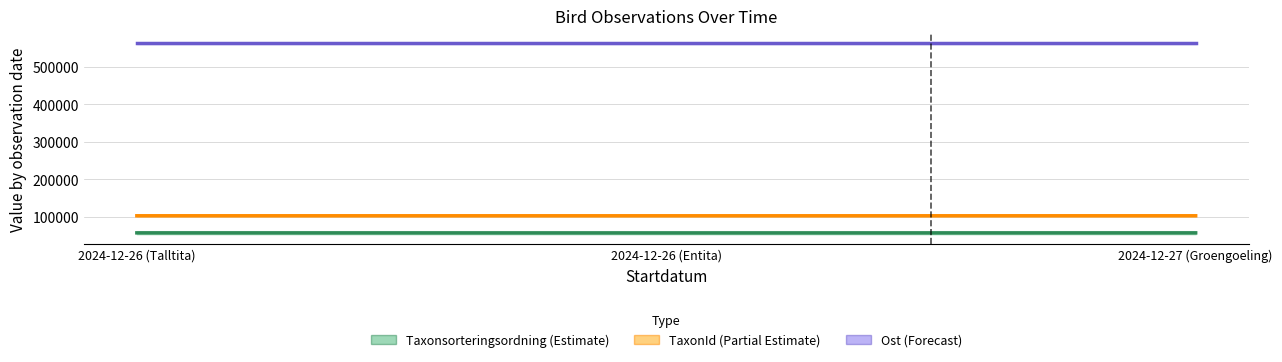

What is the sum of all Taxonsorteringsordning values?

172445